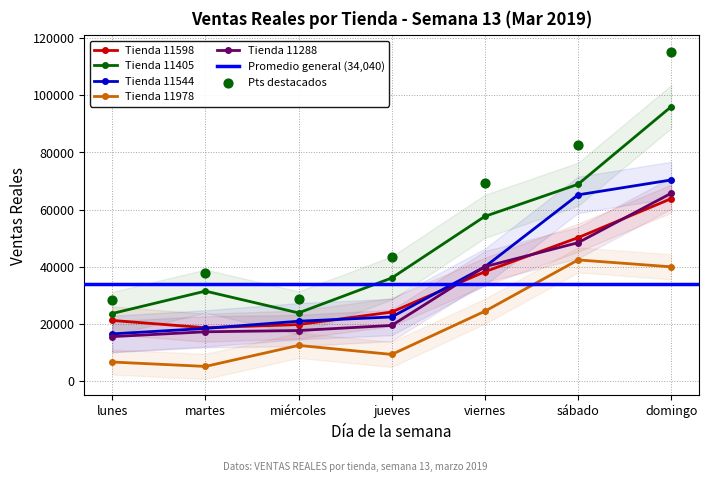

Which series contains the lowest Y value?

11978